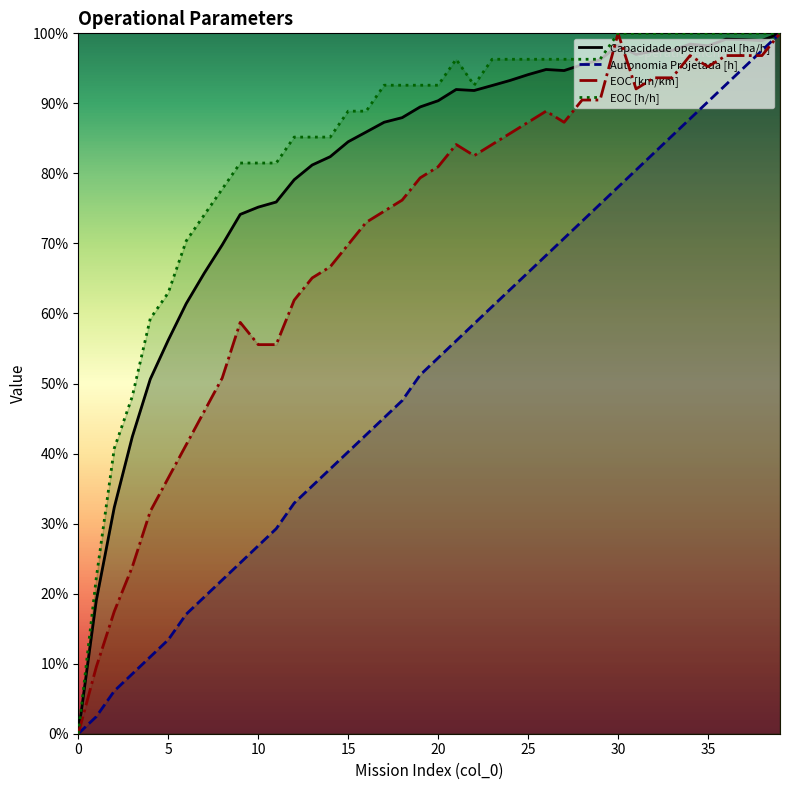

How many lines are shown in the chart?

4